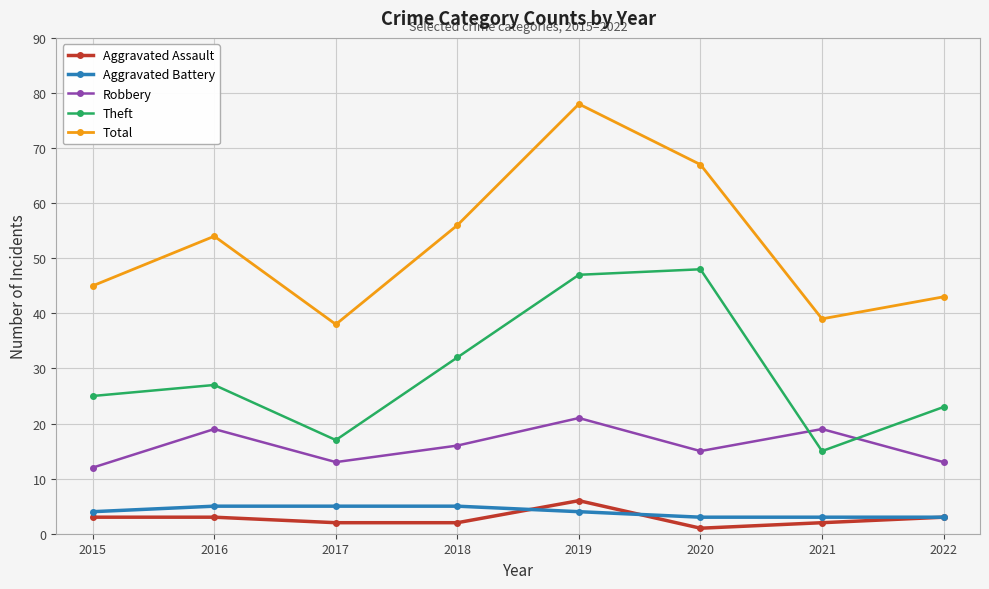

Is this an area chart (filled region under the line)?

No